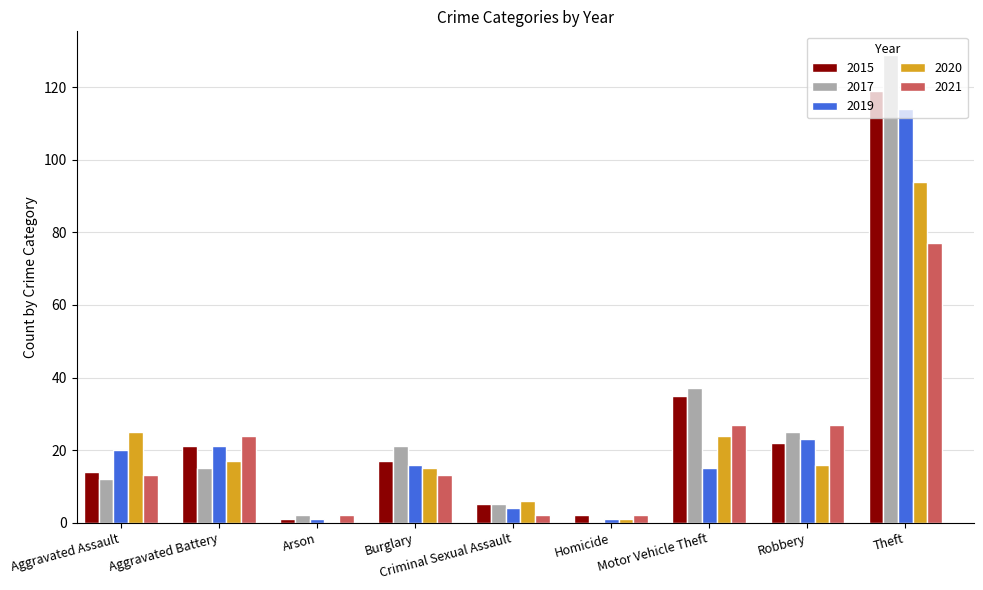

What is the maximum value for 2021?

77